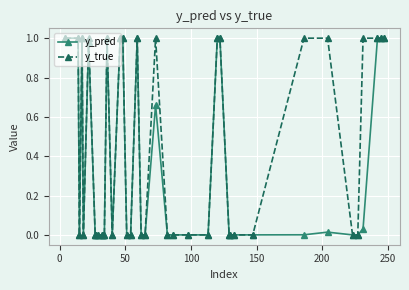

Rank the series by their average value, from lowest to highest.

y_pred, y_true